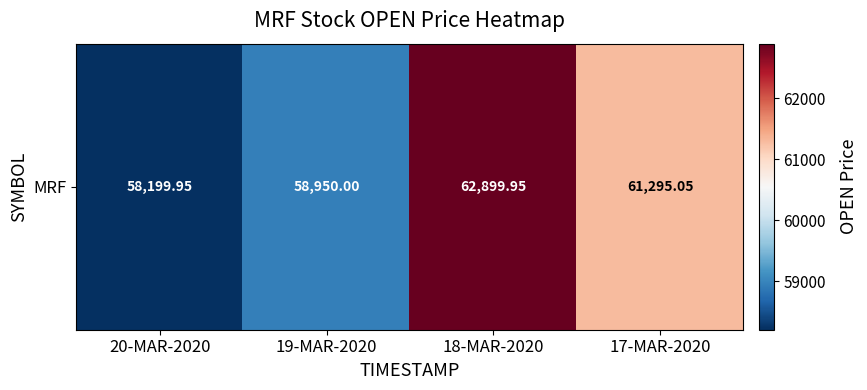

Where is the data nearest to the value 60549?

17-MAR-2020